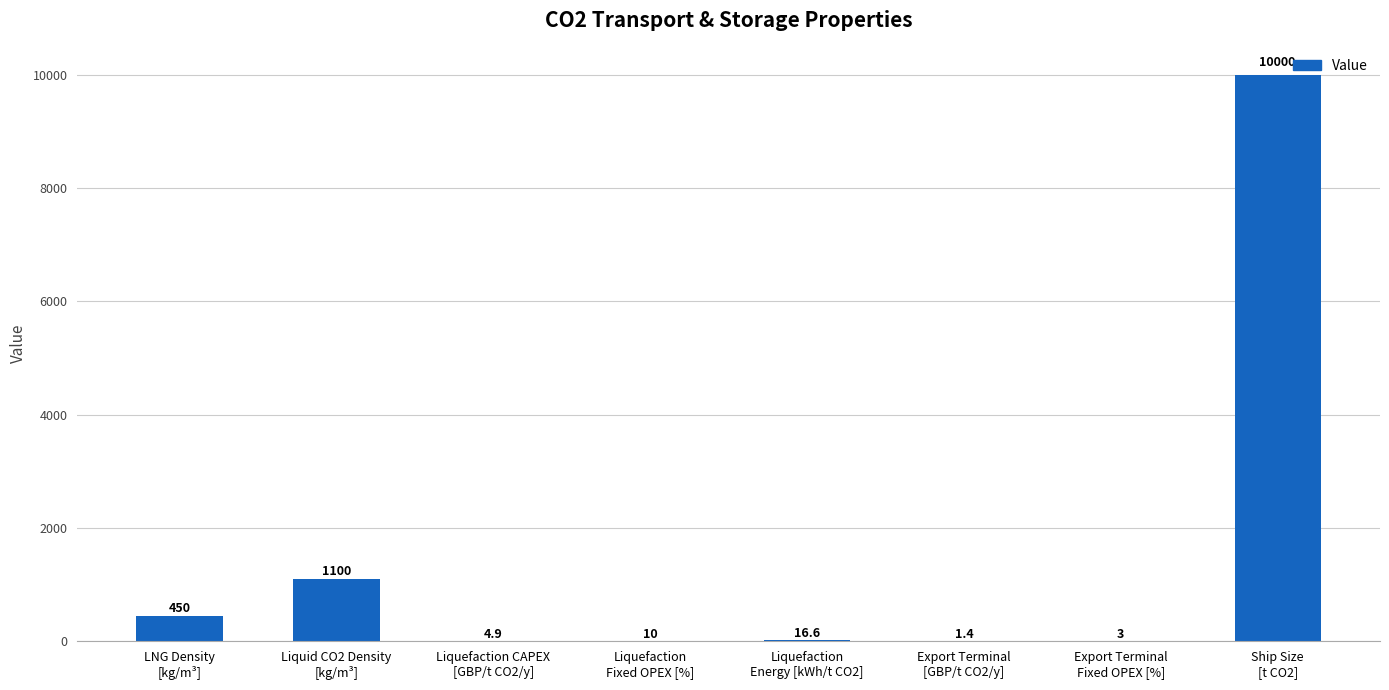

What is the greatest value displayed?

10000.0